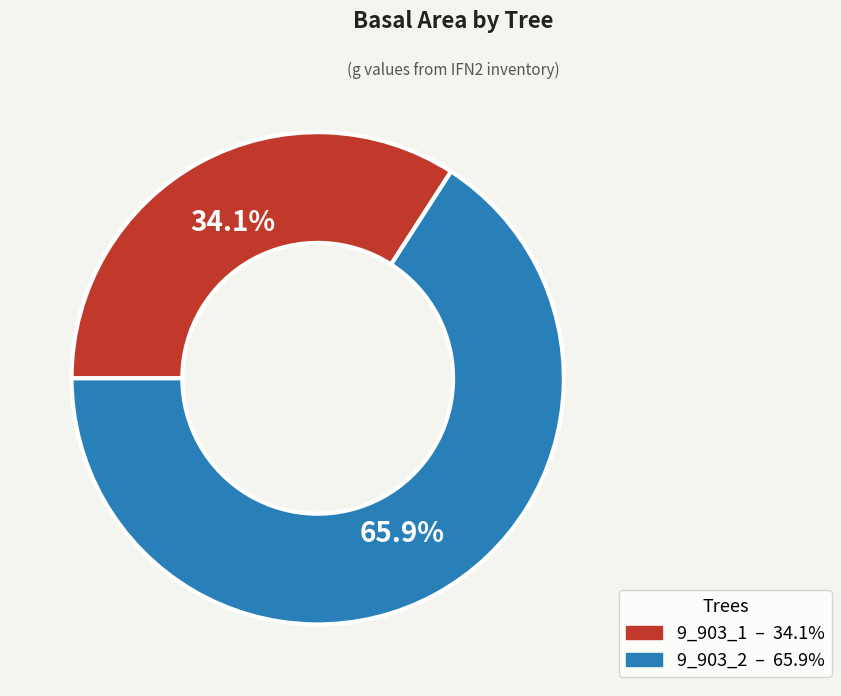

Approximately how many times larger is the value at 9_903_2 compared to 9_903_1?

1.9